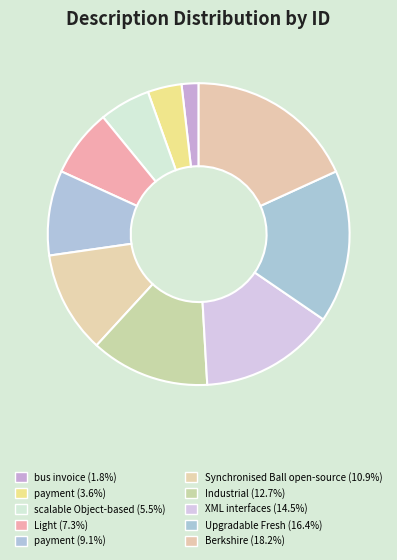

Which slice is the smallest?

bus invoice